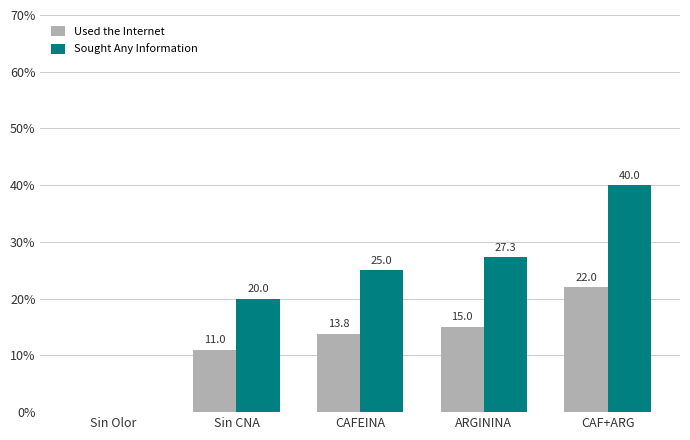

What is the approximate value of Used the Internet at CAFEINA?

13.8